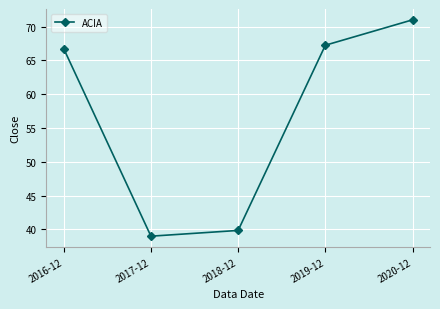

What is the change in value from 2017-12 to 2018-12?

+0.8